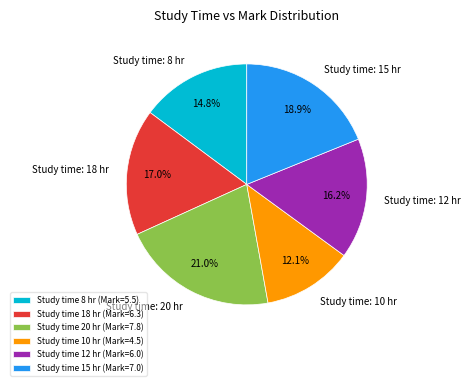

What percentage do Study time 18 hr (Mark=6.3) and Study time 12 hr (Mark=6.0) together represent?

33.2%